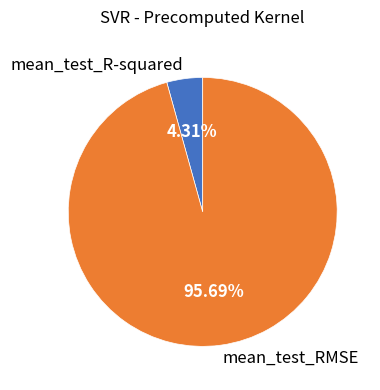

Is there any slice that represents more than half of the pie?

Yes